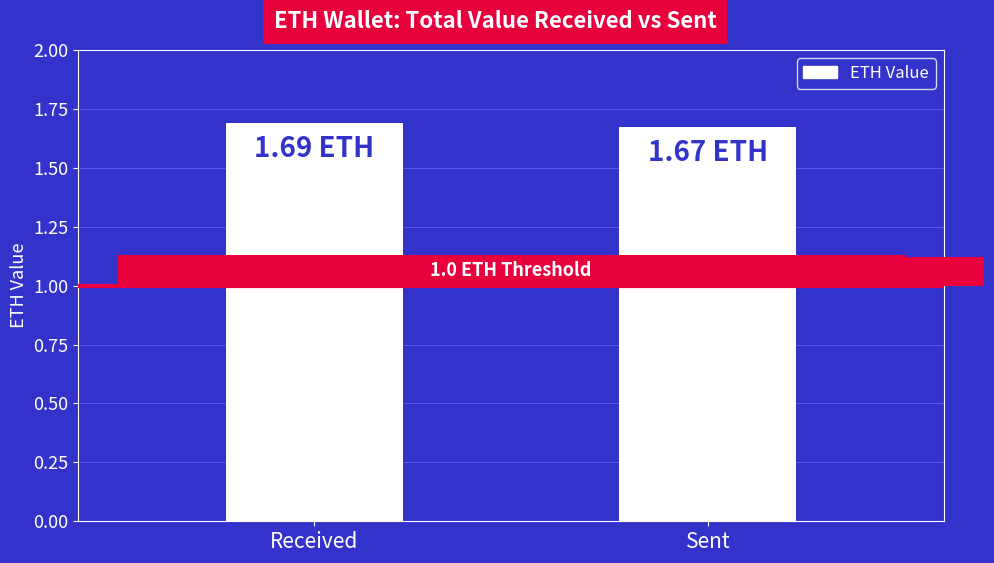

Where is the data nearest to the value 1?

Sent